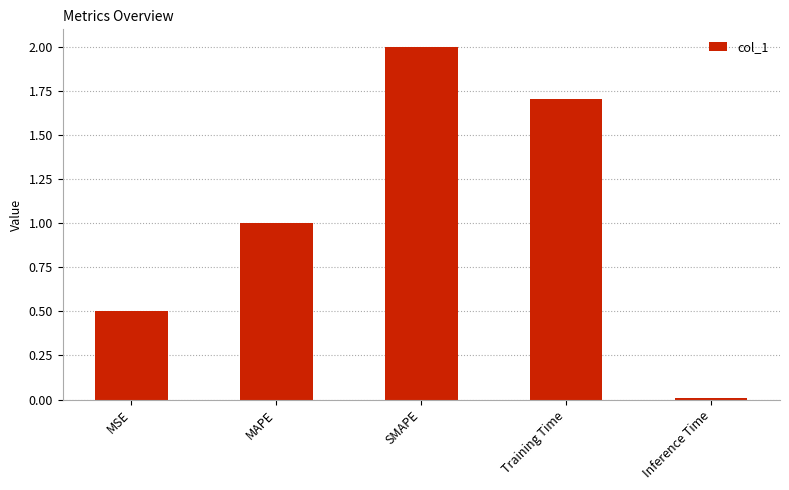

The chart shows a value of 2.0 at SMAPE. True or false?

True